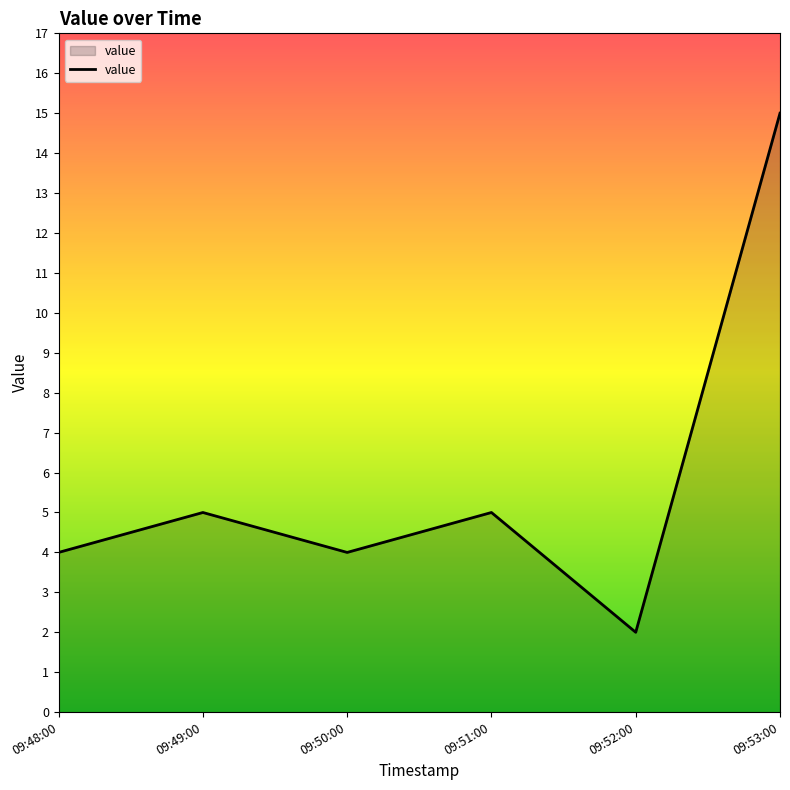

What position from the right is 09:53:00?

1